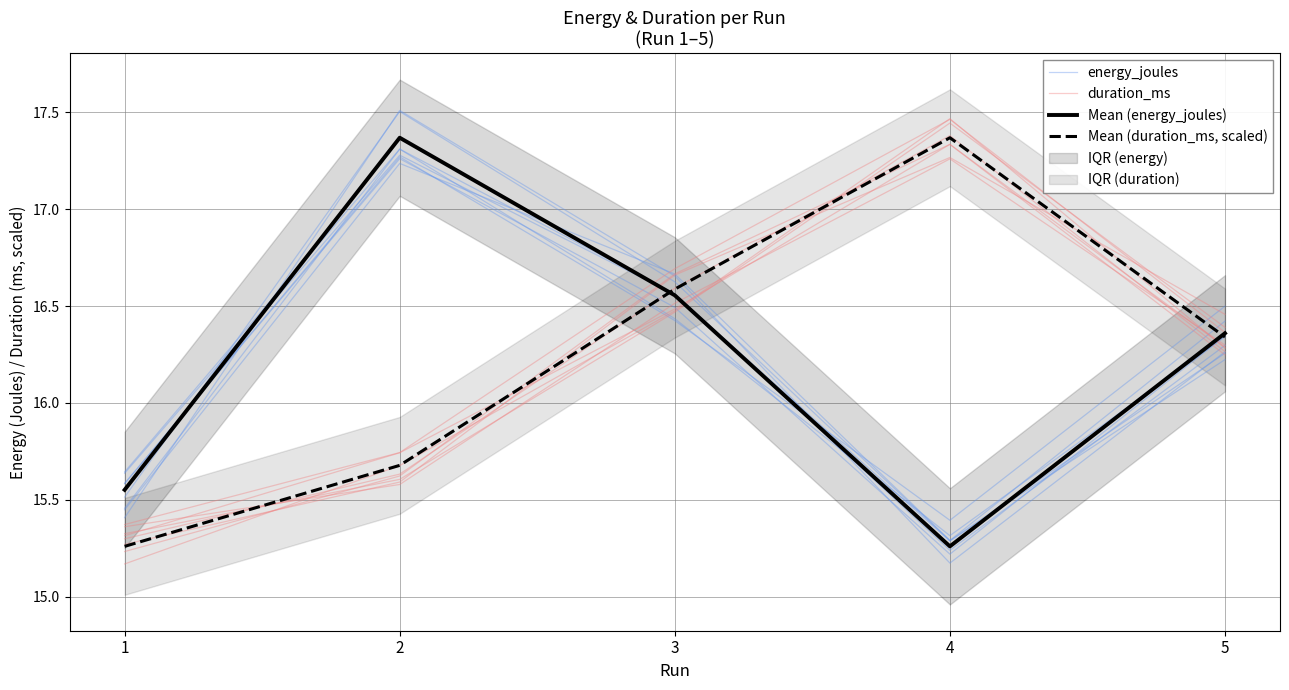

At which label does energy_joules reach its minimum?

4